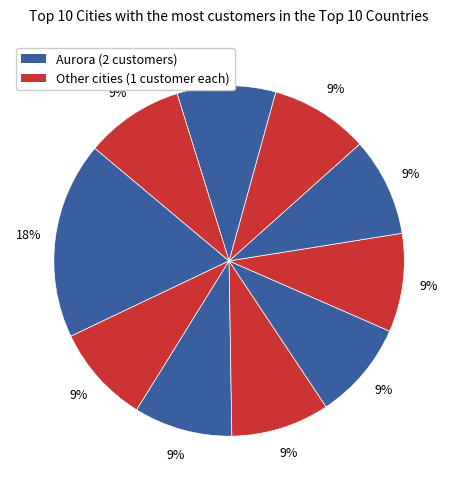

To the nearest percent, what is the difference between the largest and smallest slice percentages?

9%